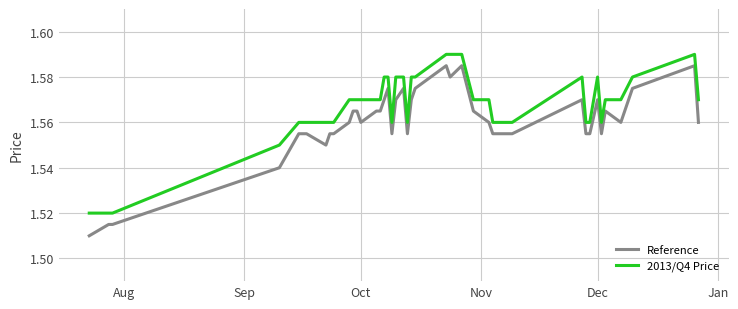

True or false: Reference and 2013/Q4 Price cross at least once.

False